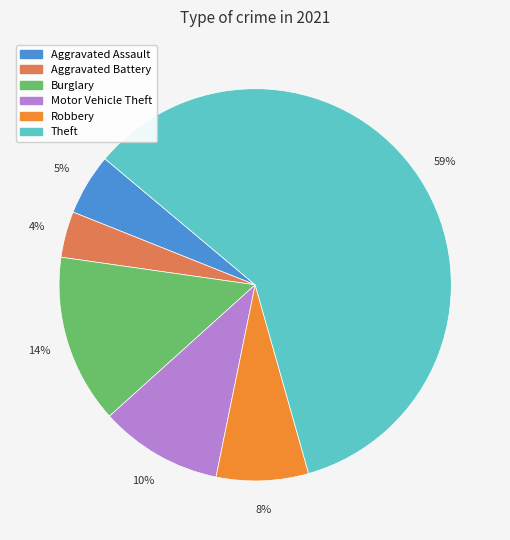

To the nearest percent, what is the average slice percentage?

17%